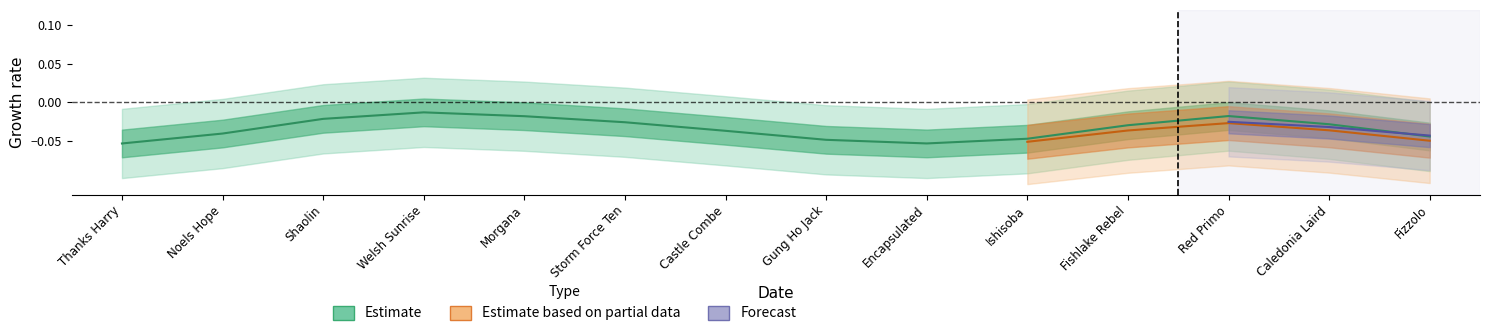

Is this an area chart (filled region under the line)?

No